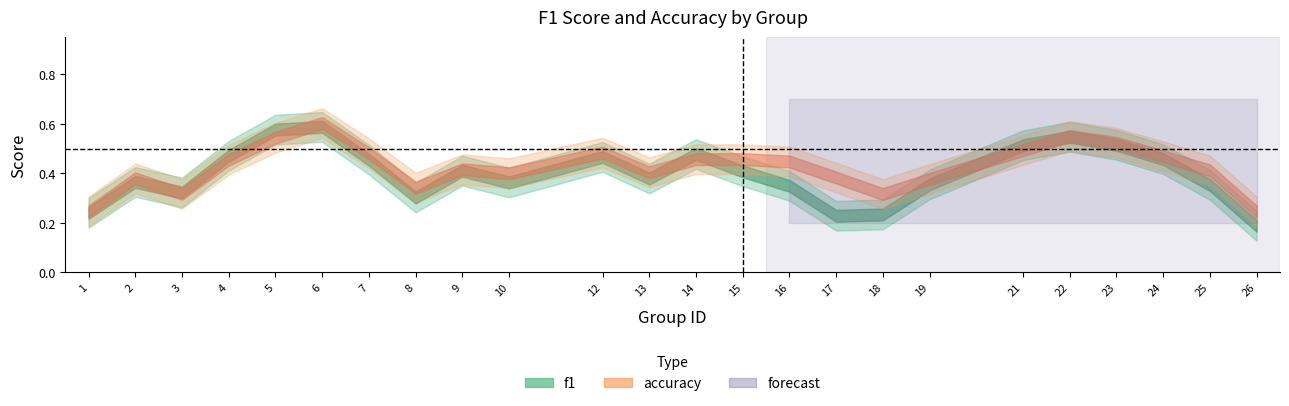

Which series has the largest total across all categories?

accuracy